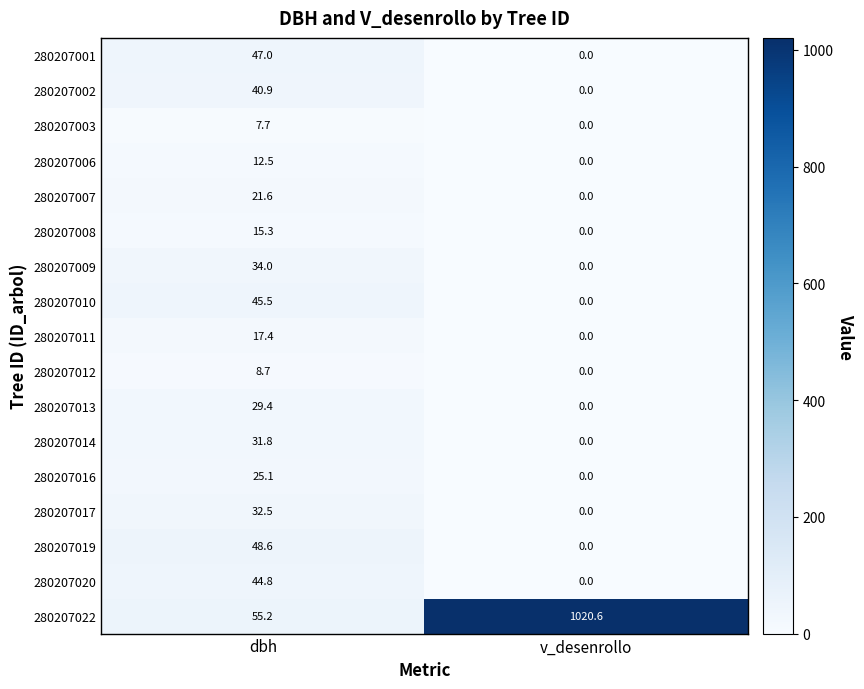

True or false: 280207001 has a value of 0.0 at v_desenrollo.

True